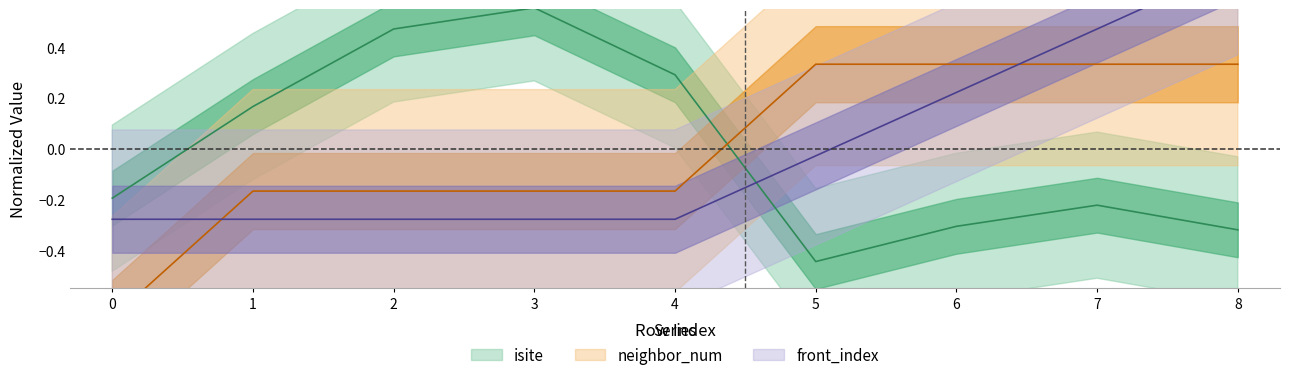

Rank the categories by neighbor_num value from highest to lowest.

5, 6, 7, 8, 1, 2, 3, 4, 0